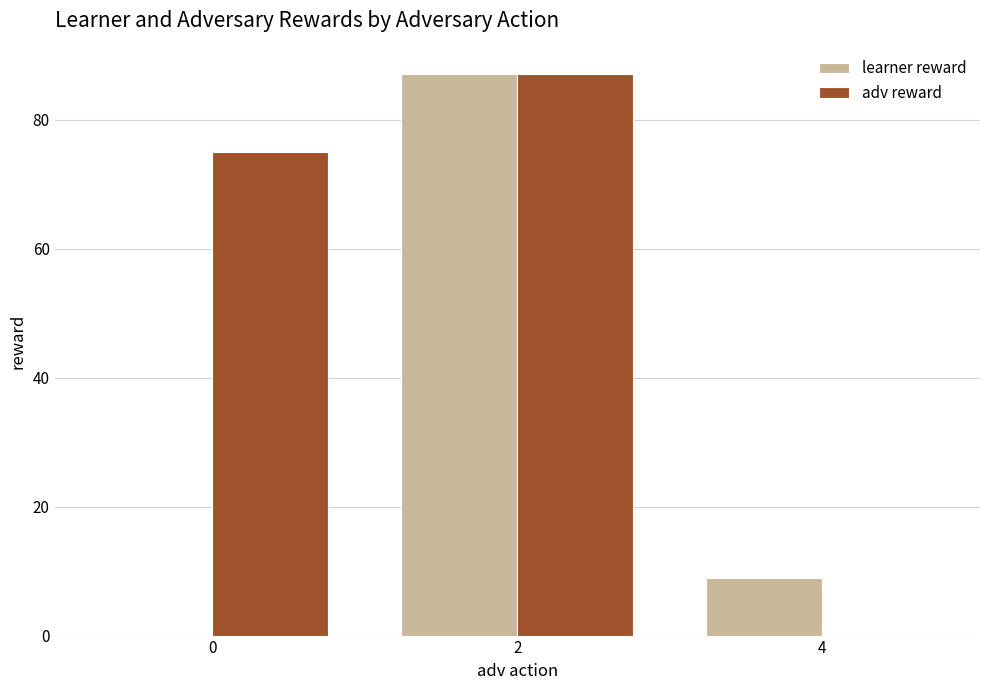

Which series has the largest total across all categories?

adv reward